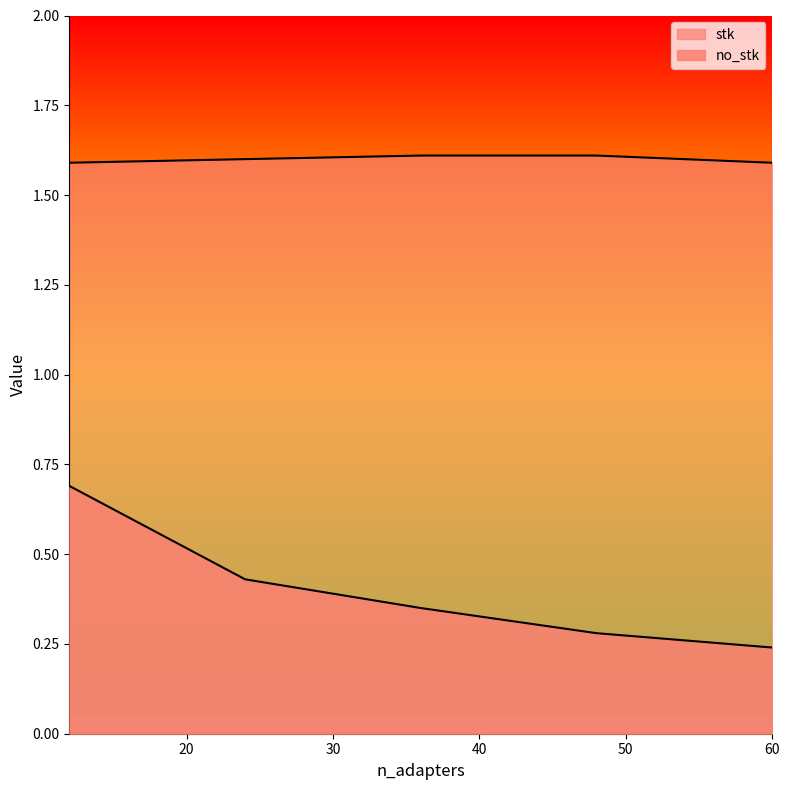

Reading left to right, extract all data points from this chart.

no_stk: 12=0.7	24=0.4	36=0.3	48=0.3	60=0.2
stk: 12=1.6	24=1.6	36=1.6	48=1.6	60=1.6